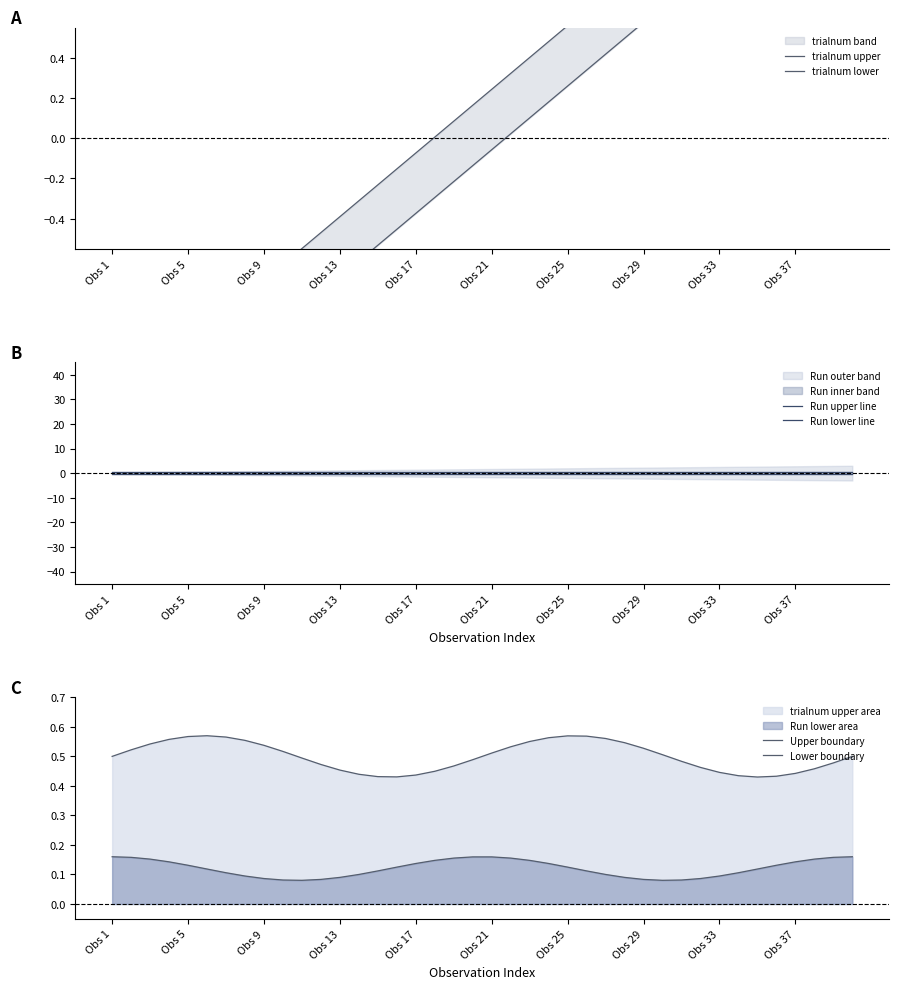

How many negative values does the trialnum upper series have?

17